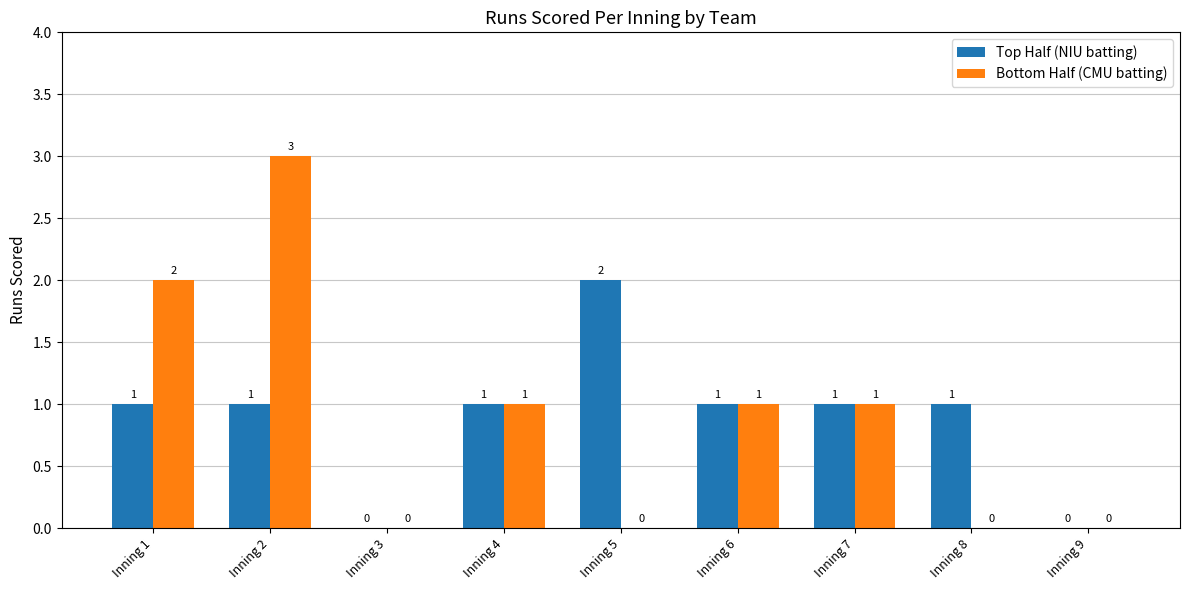

What is the sum of all Top Half (NIU batting) values?

8